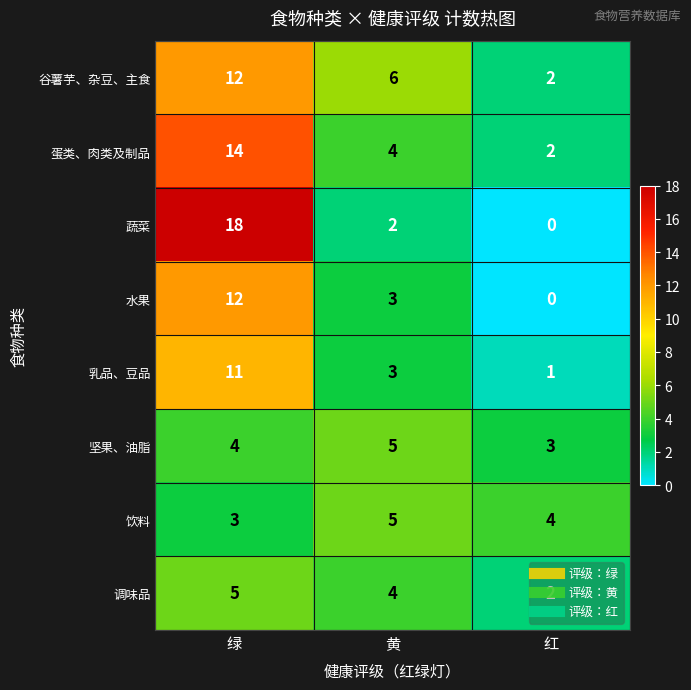

Between 黄 and 红, which series saw the biggest shift?

谷薯芋、杂豆、主食